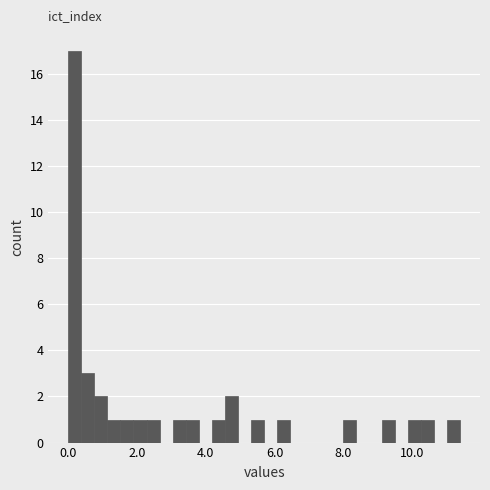

Around what value on the x-axis is the tallest bar? Give the approximate position of its centre, as read against the axis.

0.2